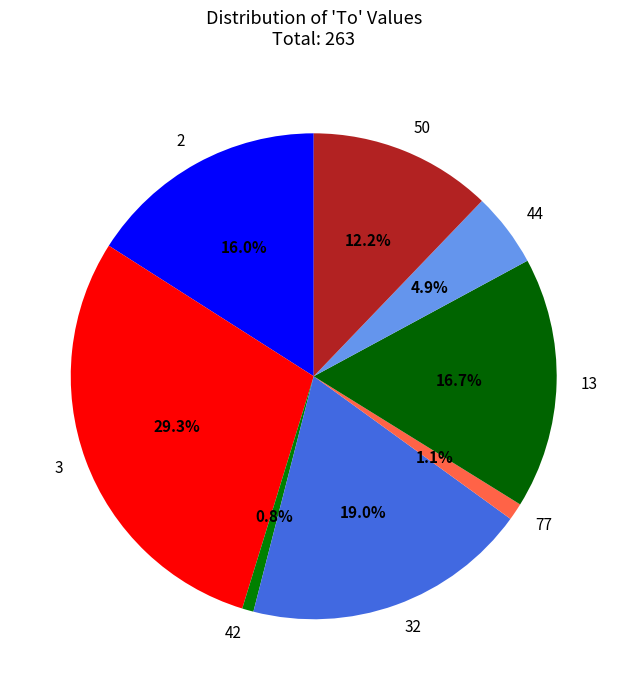

Between 32 and 3, which is larger?

3